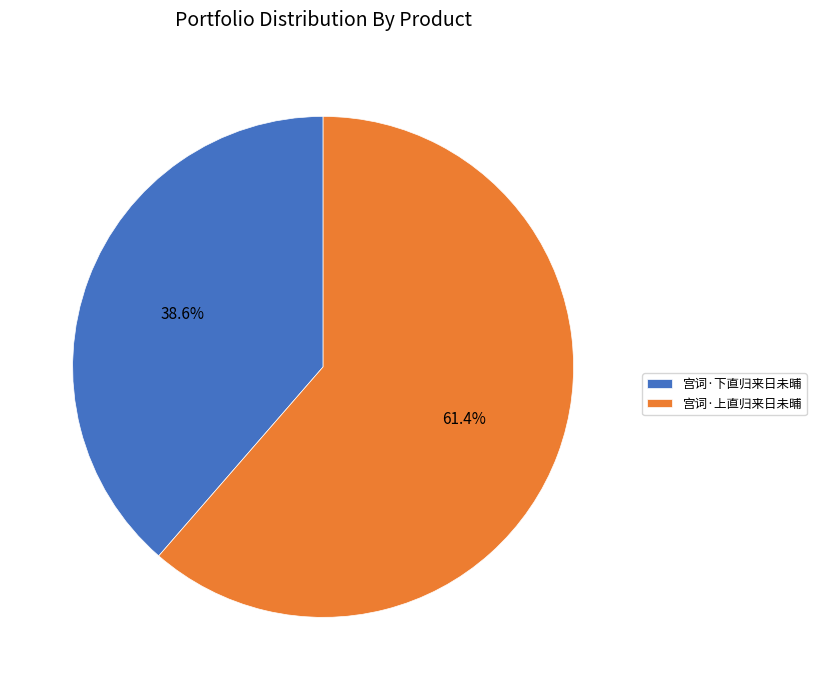

True or false: 宫词·下直归来日未晡 accounts for 39% of the total.

True